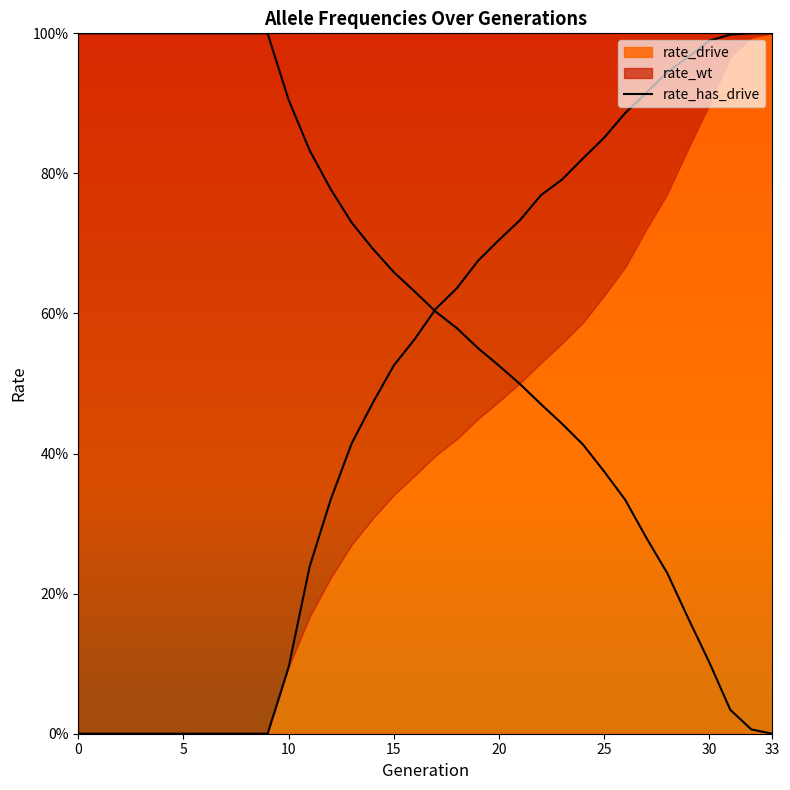

What is the label of the 10th point from the left?

9